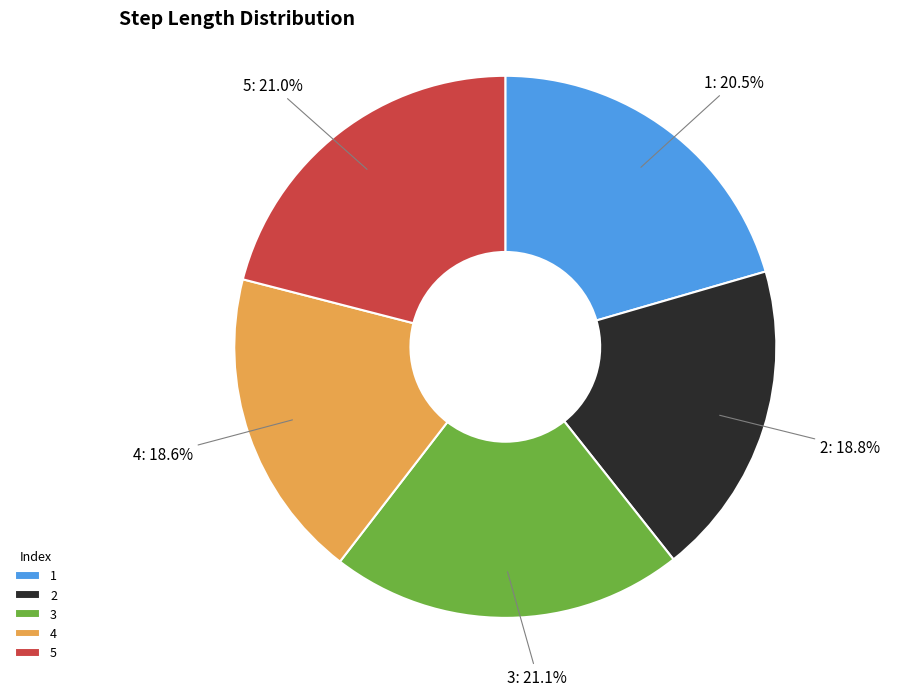

What portion of the pie excludes 5?

79.0%